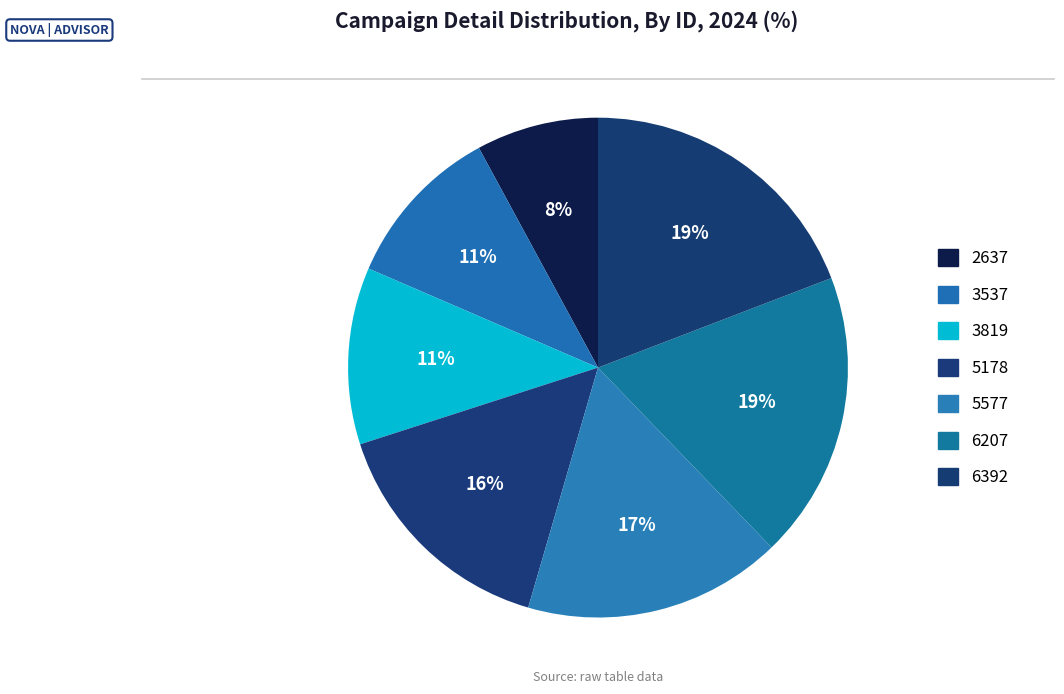

Which slice is the largest?

6392